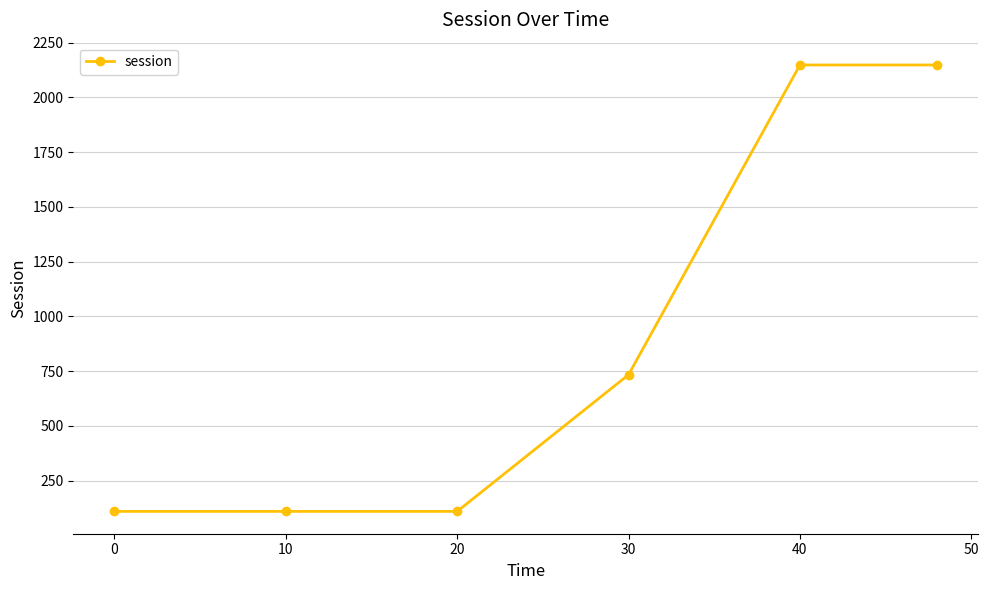

Reading left to right, list all the values displayed in this chart.

109.3	109.3	109.3	733.5	2148.5	2148.5